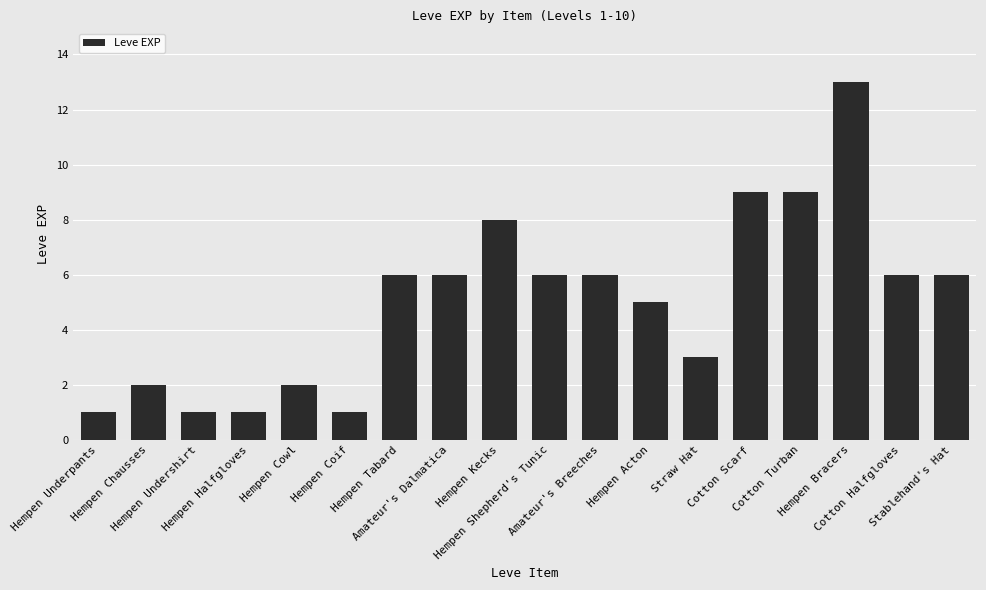

True or false: the data shows 6 at Amateur's Breeches.

True